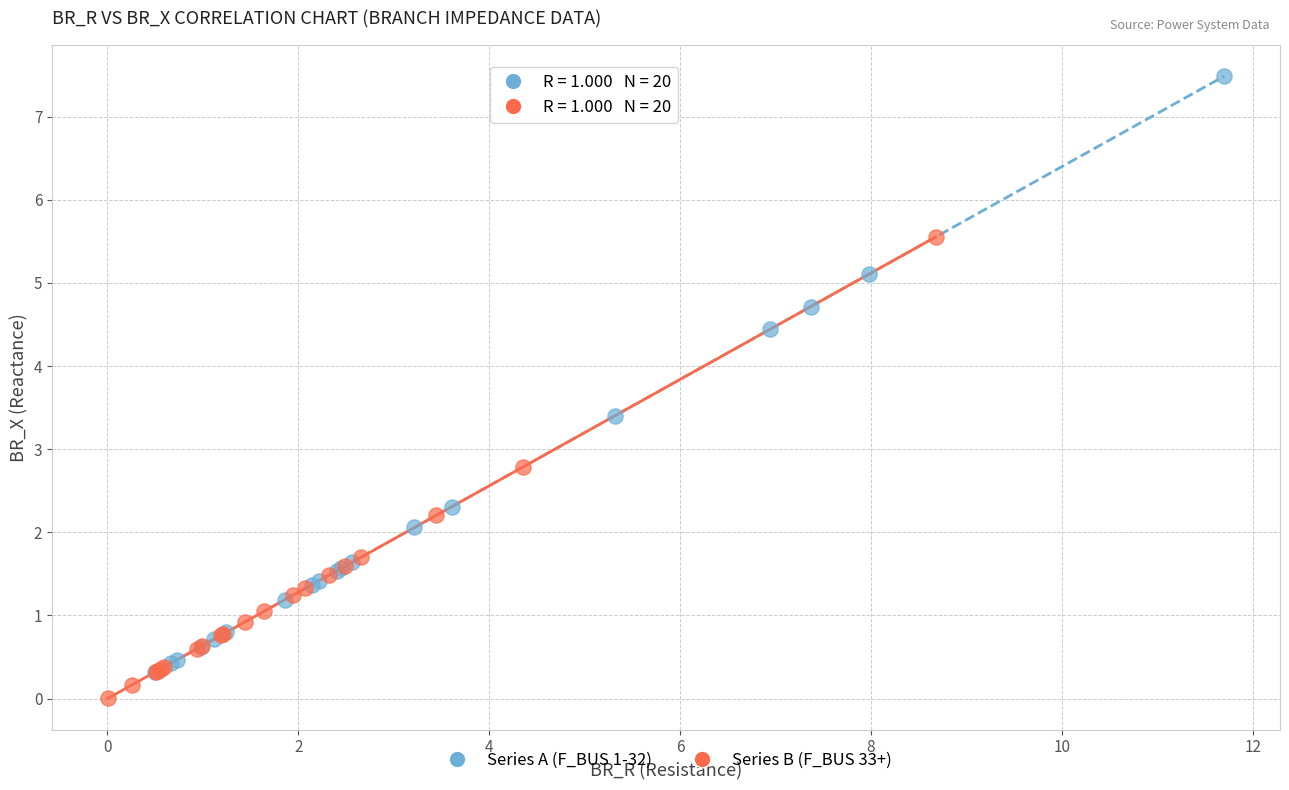

Which series reaches the maximum Y coordinate?

Series A (F_BUS 1-32)